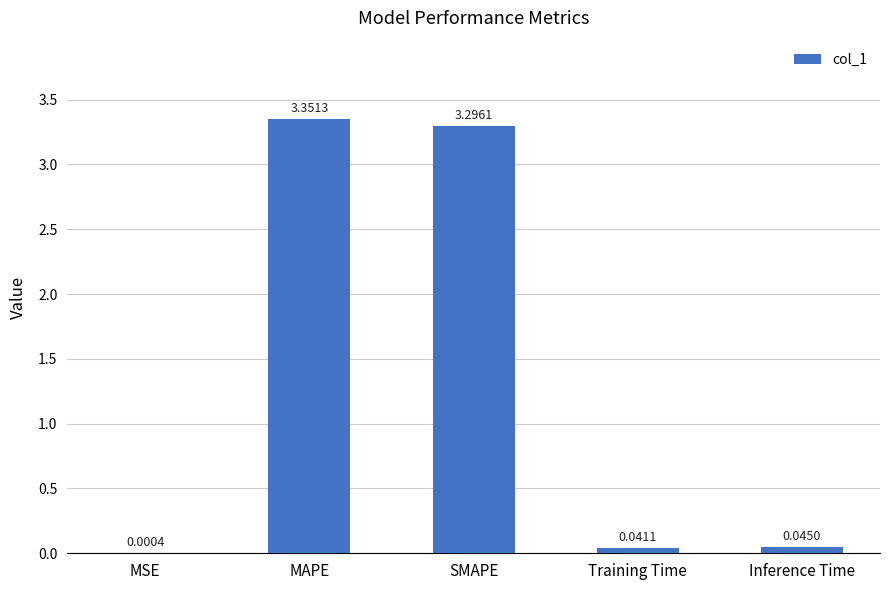

Which label corresponds to the largest value in the chart?

MAPE